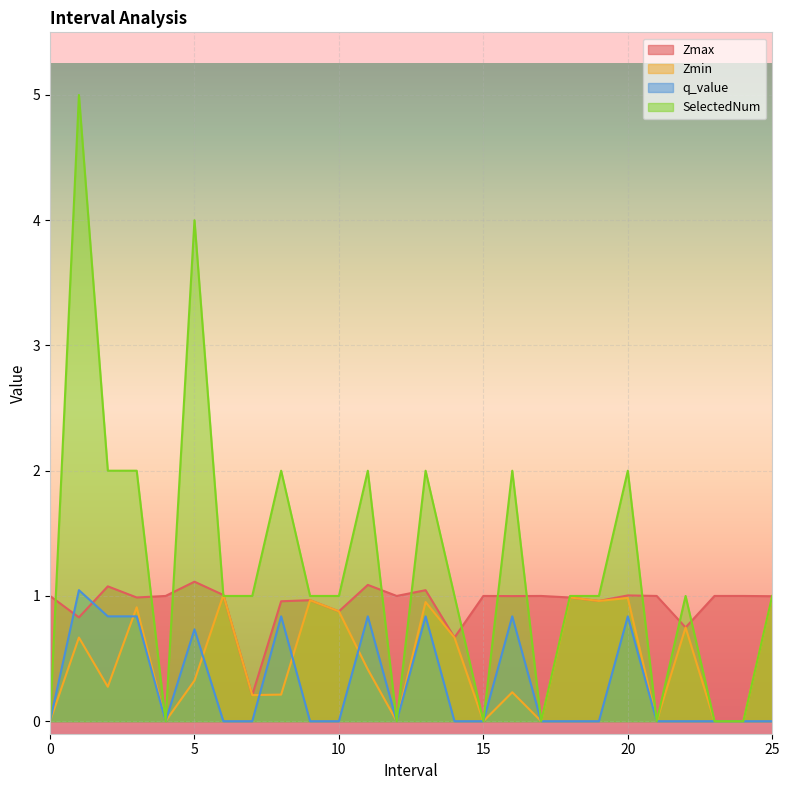

How many lines are shown in the chart?

4